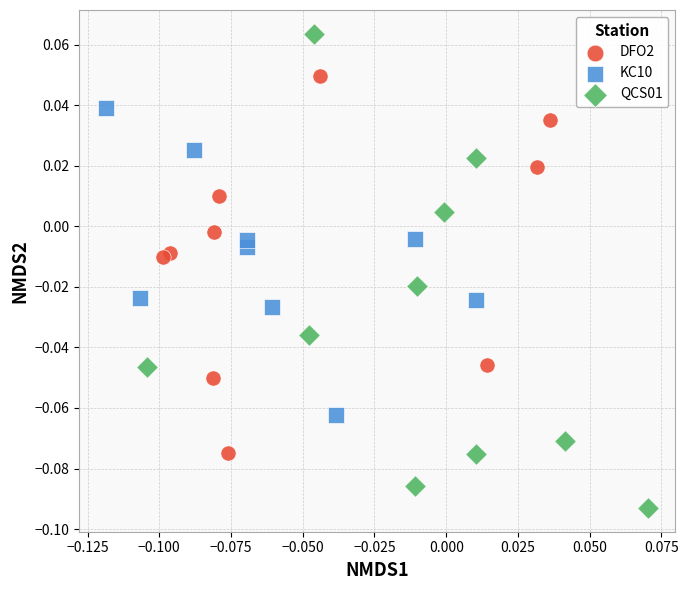

Which series reaches the maximum Y coordinate?

QCS01